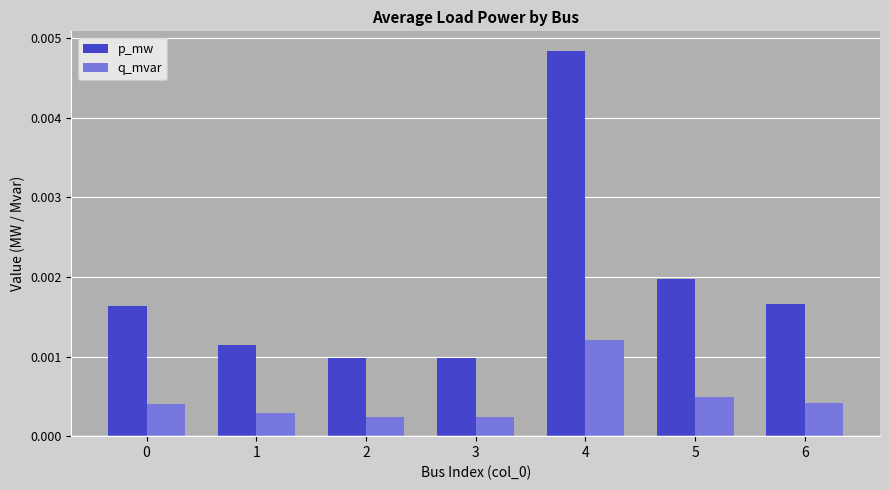

What are all the series names shown in the legend?

p_mw, q_mvar